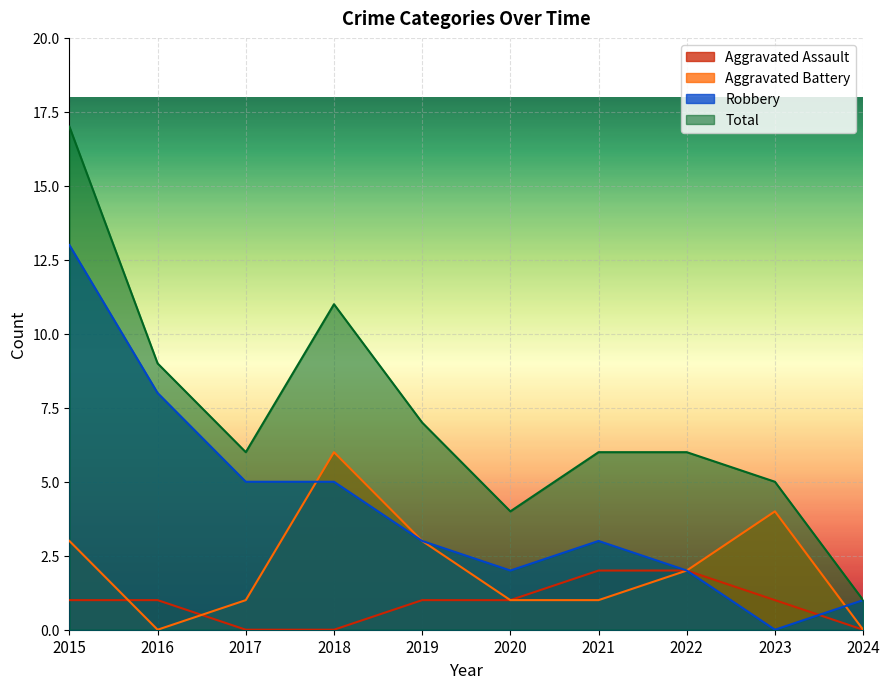

How many lines are shown in the chart?

4